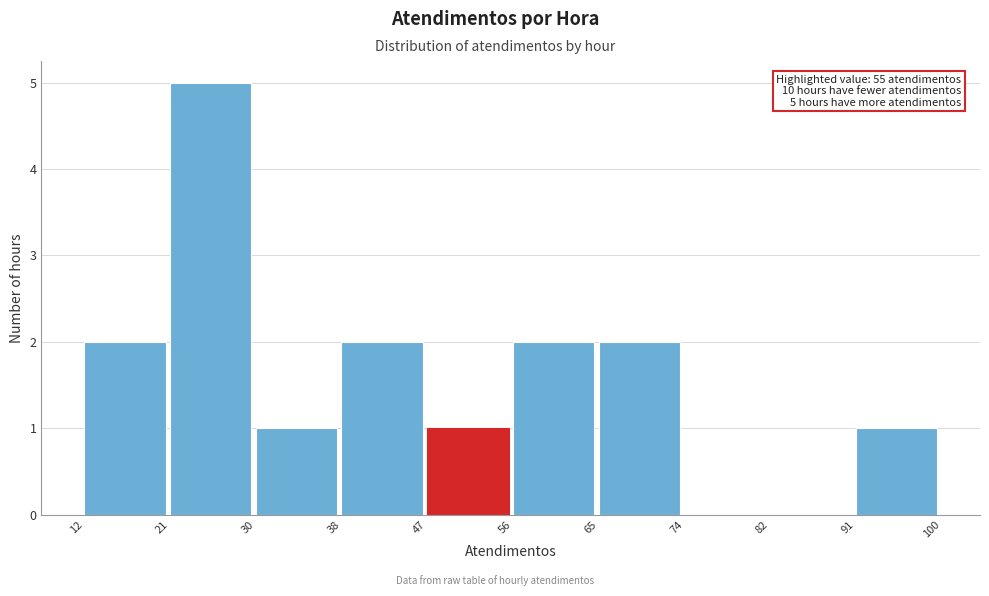

Which range on the x-axis has the tallest bar?

21 to 30